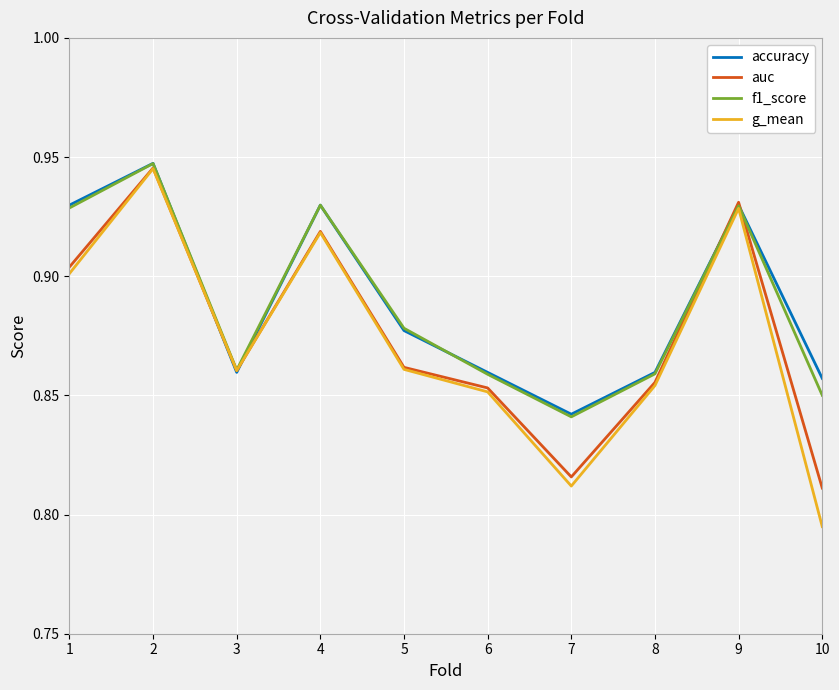

The accuracy series shows 0.5 at 3. True or false?

False